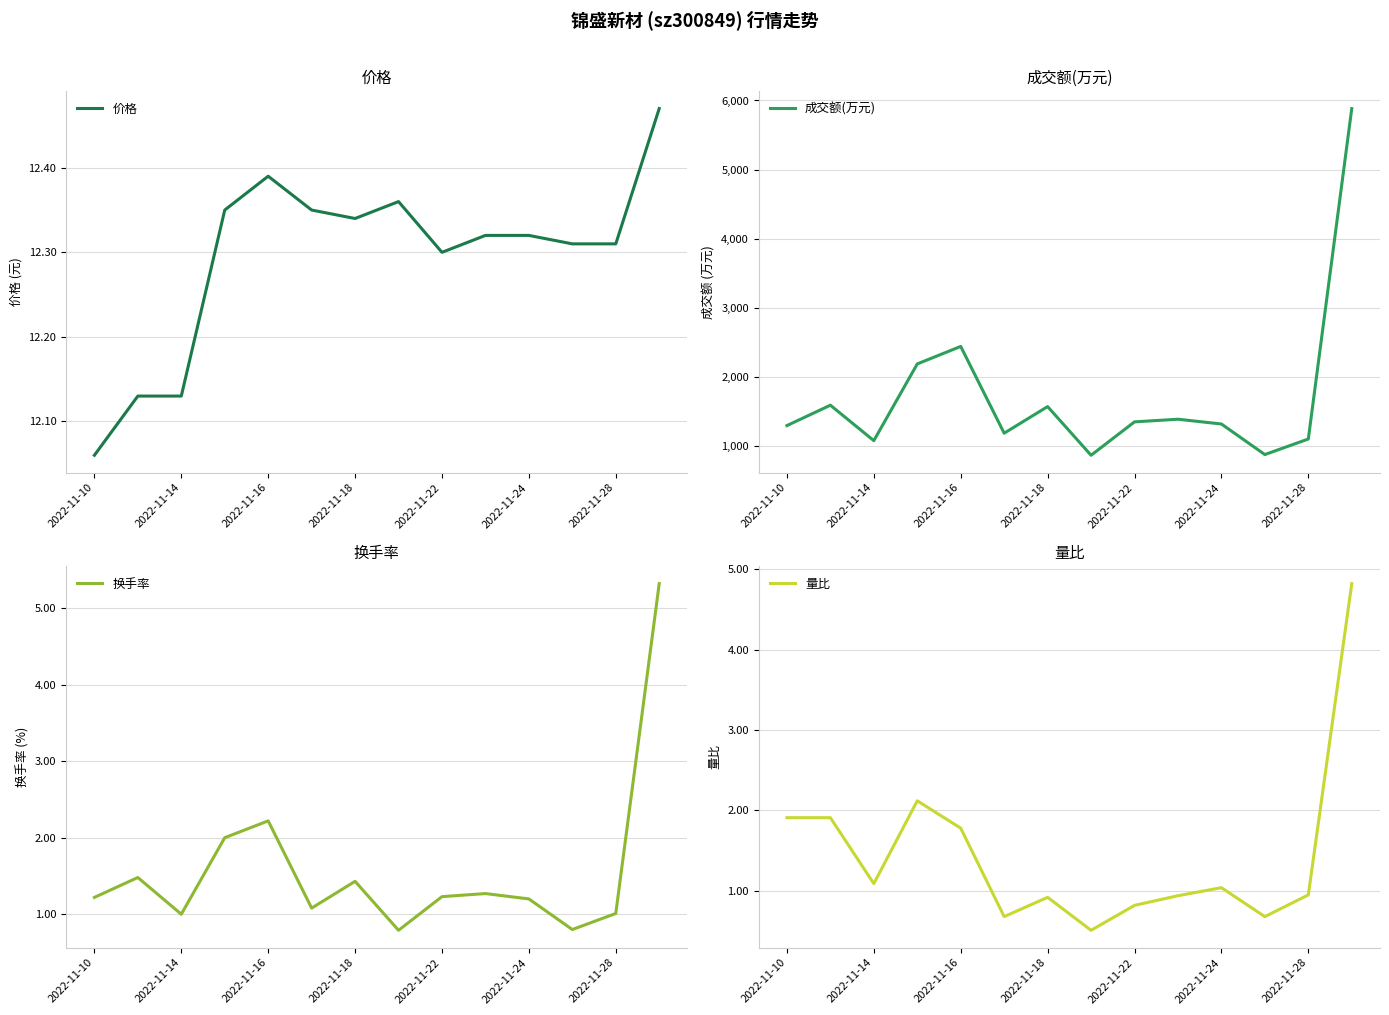

What is the value of the 量比 point at the 3rd from the left?

1.1